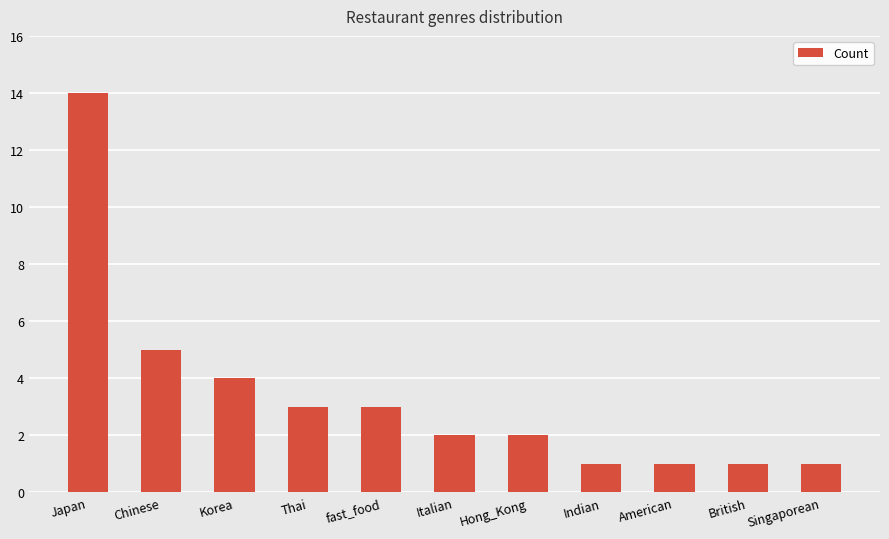

What is the difference between the second highest and minimum values?

4